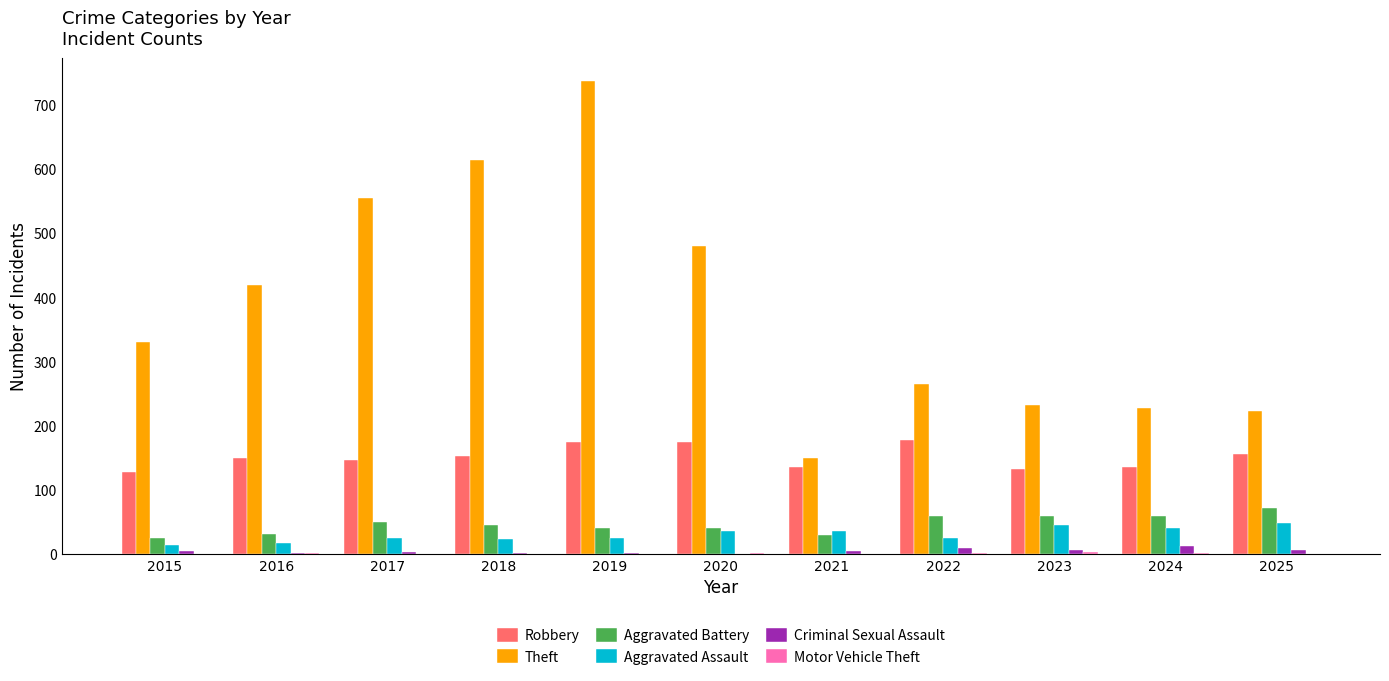

Which series changed the most between 2015 and 2025?

Theft